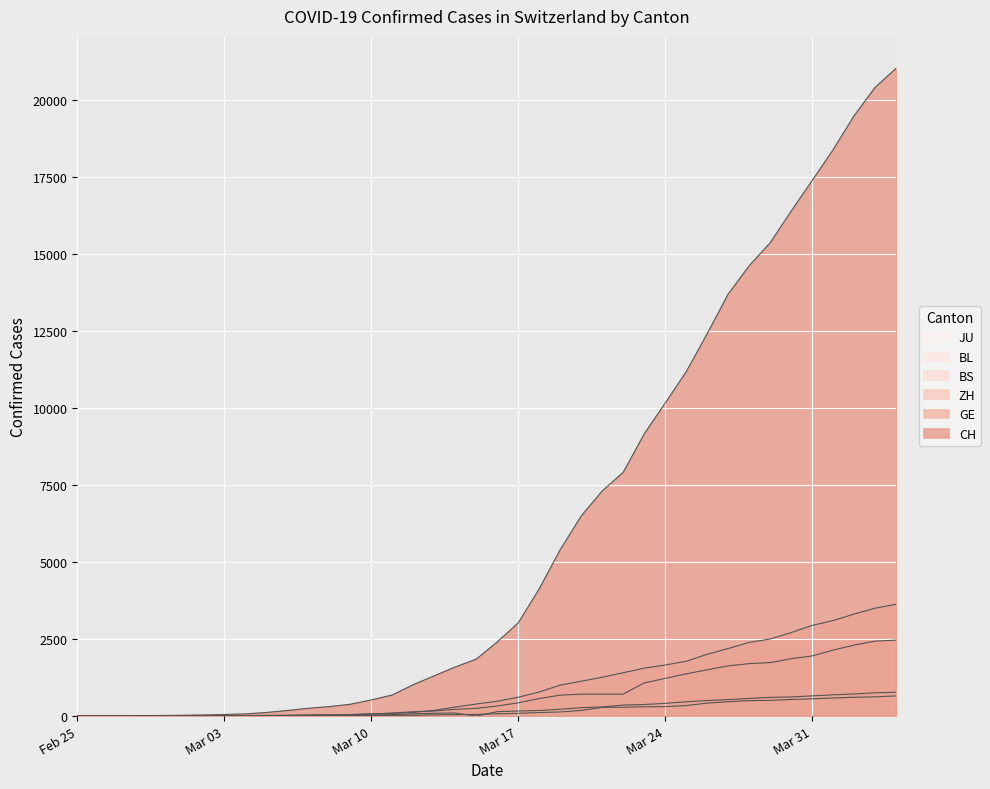

What is the average value of the BL series?

197